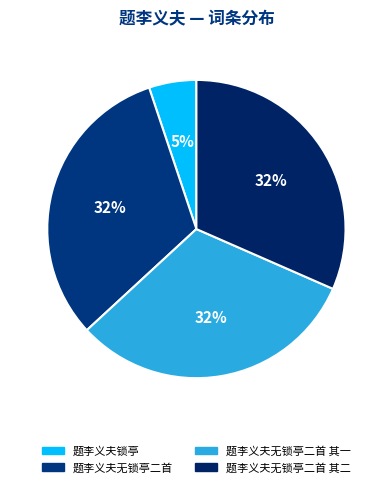

Combined, do 题李义夫无锁亭二首 and 题李义夫无锁亭二首 其一 account for over 50%?

Yes